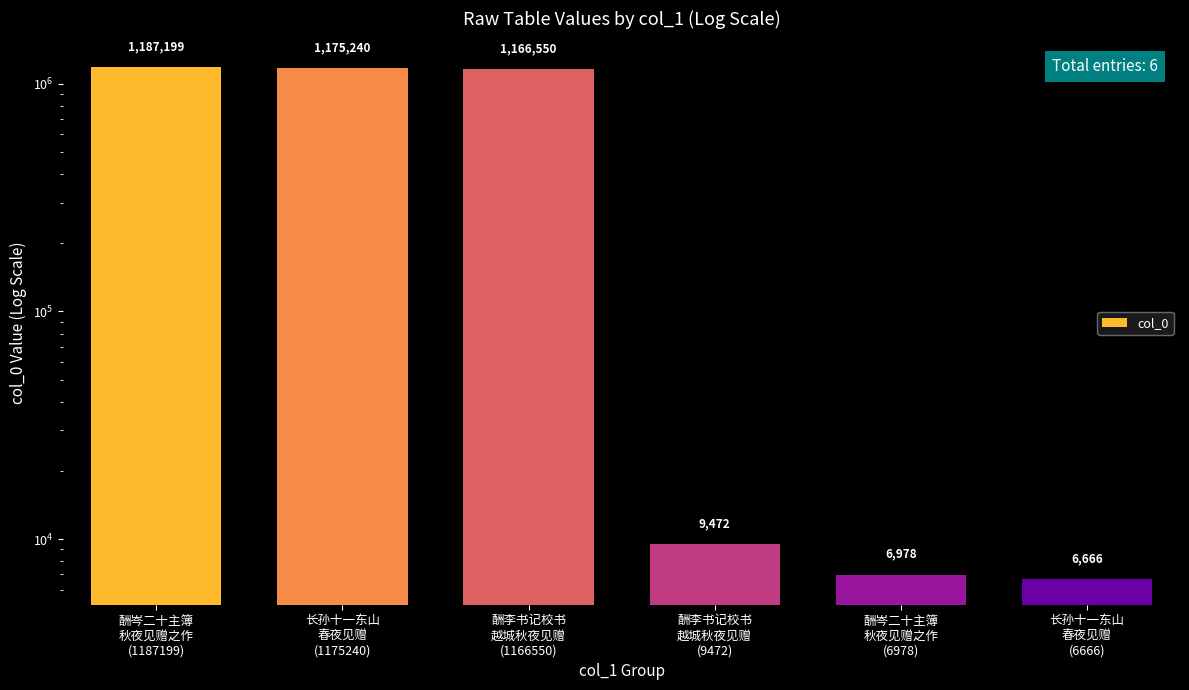

Approximately how many times larger is the value at 长孙十一东山
春夜见赠
(1175240) compared to 酬岑二十主簿
秋夜见赠之作
(6978)?

168.4